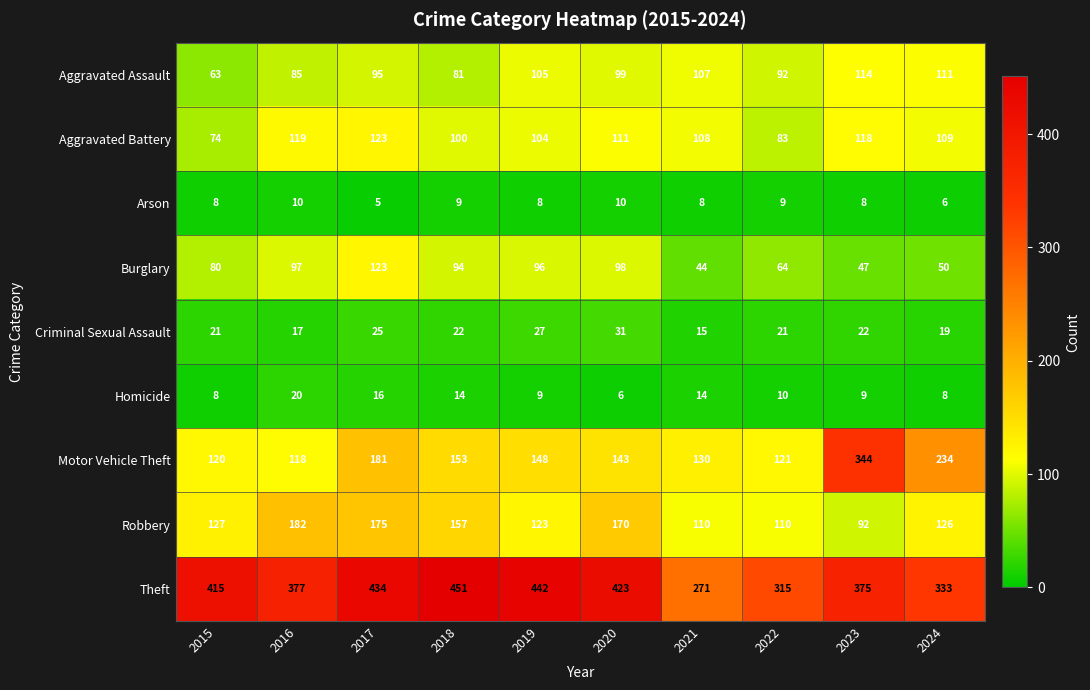

What is the lowest value of the Theft series?

271